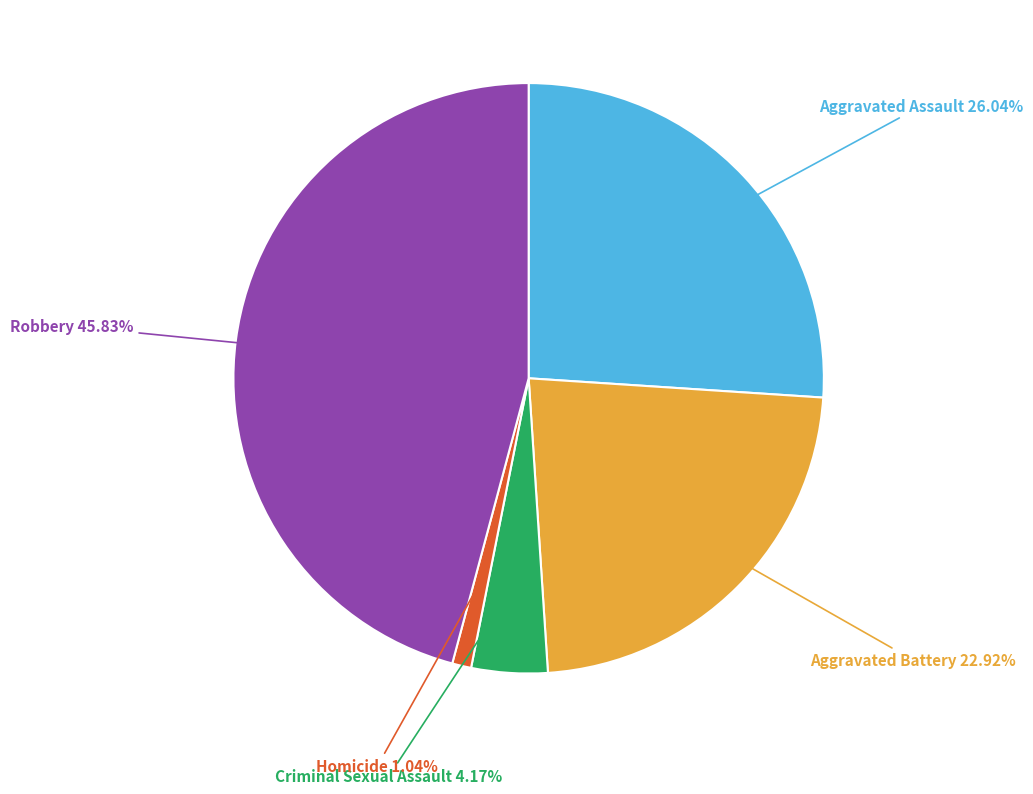

To the nearest percent, what is the combined percentage of Homicide and Criminal Sexual Assault?

5%